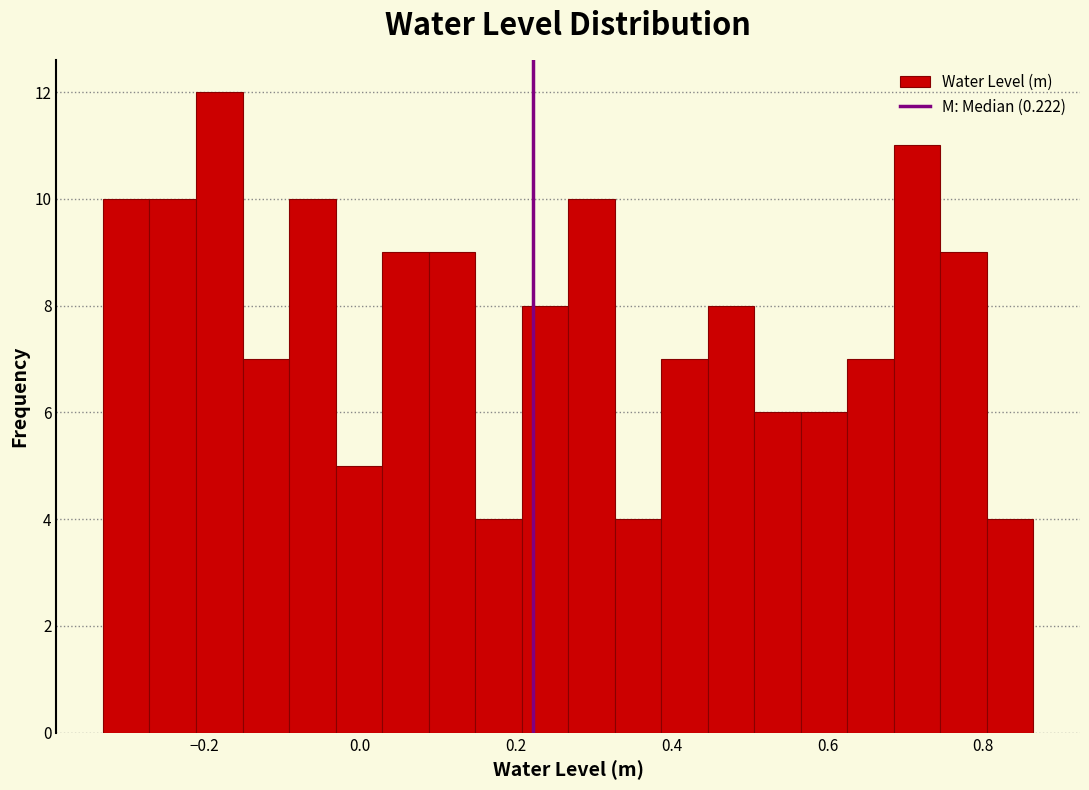

Around what value on the x-axis is the tallest bar? Give the approximate position of its centre, as read against the axis.

-0.18